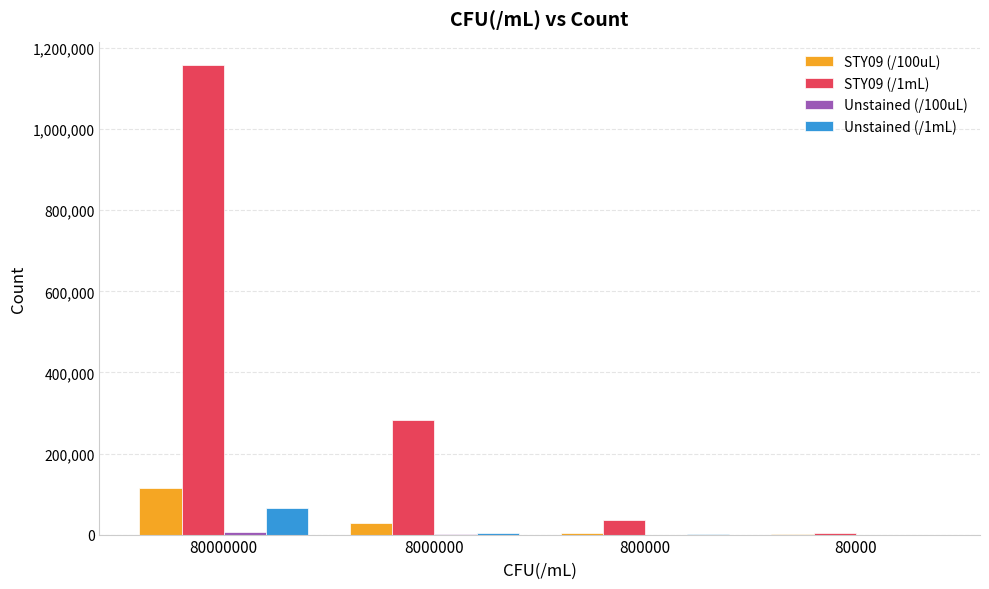

The value of STY09 (/100uL) at 80000000 is 115813. True or false?

True